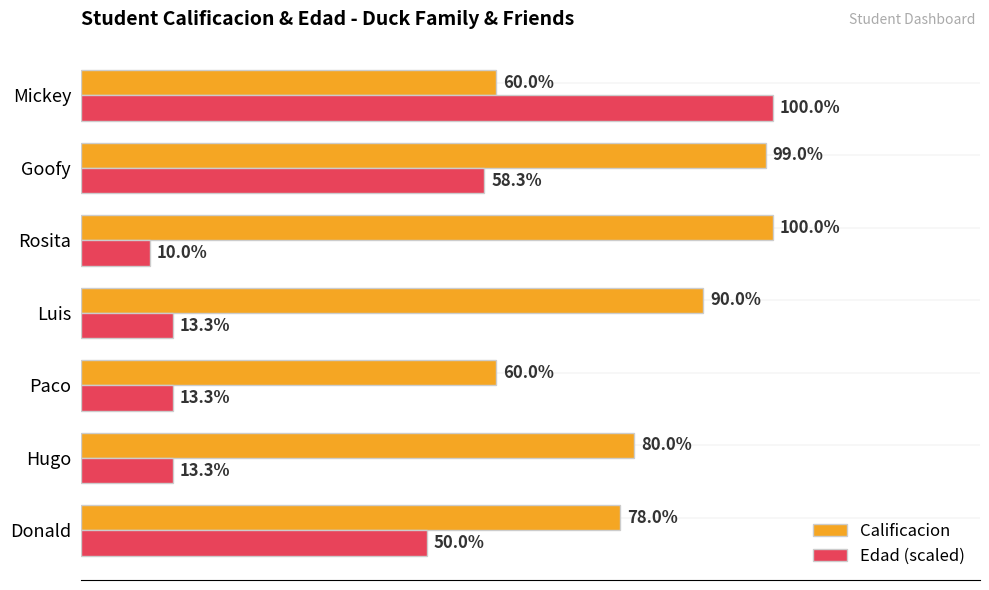

Which series has the largest total across all categories?

Calificacion